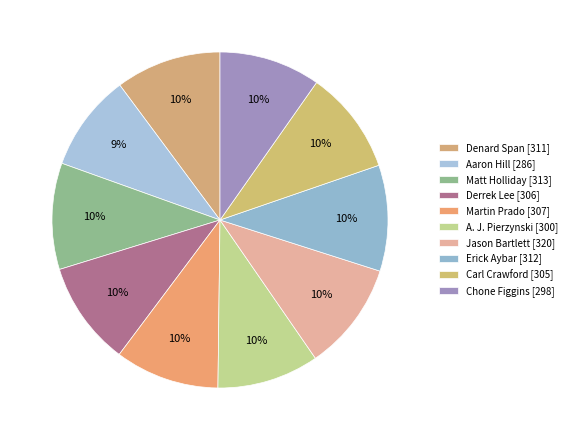

Which slice is the largest?

Jason Bartlett (True)